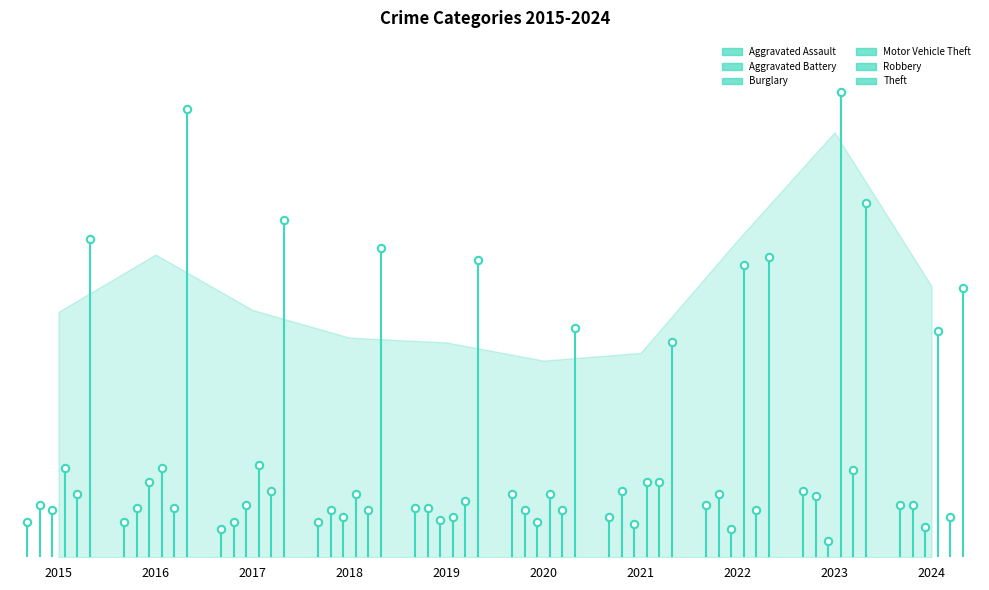

What are all the series names shown in the legend?

Aggravated Assault, Aggravated Battery, Burglary, Motor Vehicle Theft, Robbery, Theft